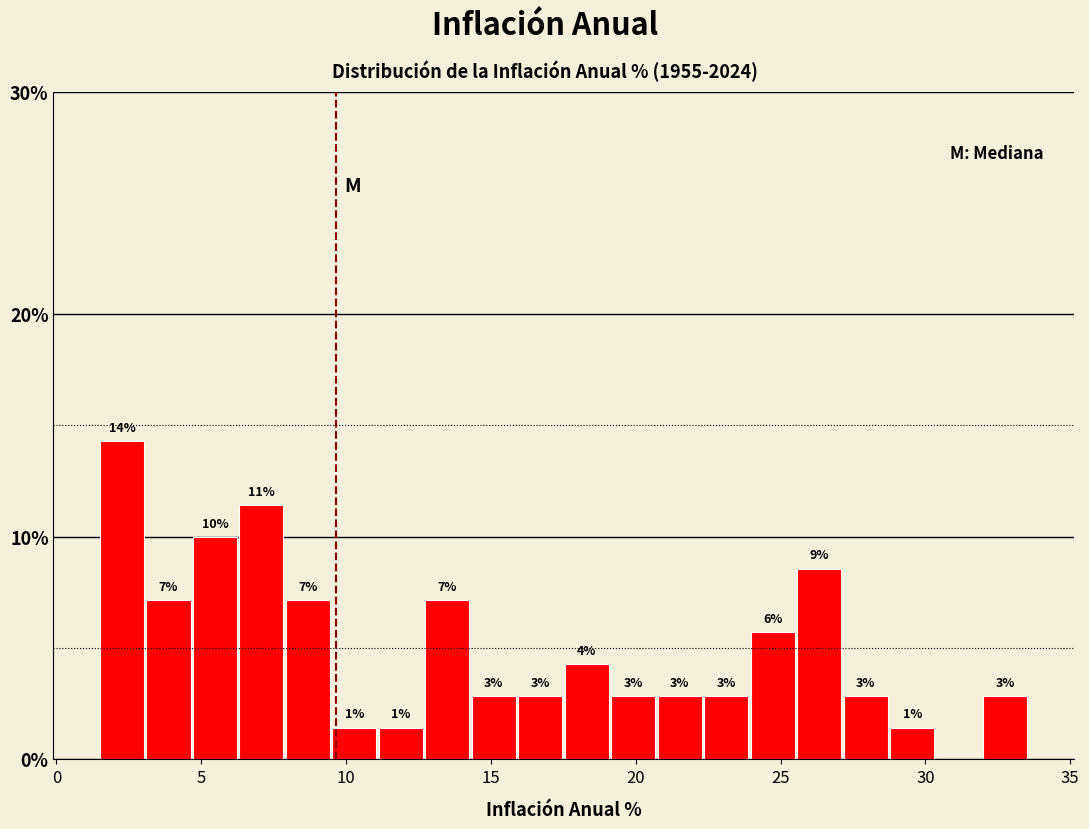

Read against the x-axis, roughly where is the centre of the tallest bar?

2.5